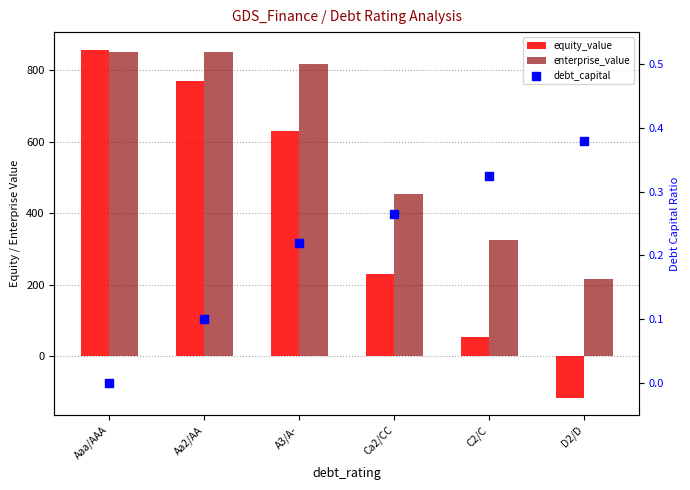

Which series has the largest total across all categories?

enterprise_value